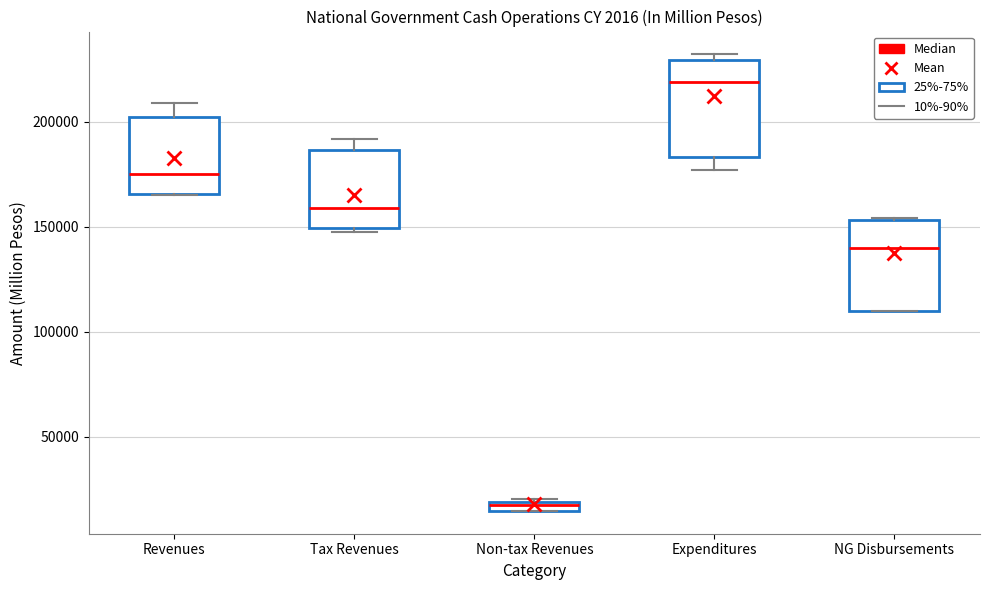

Which box has the lowest median line?

Non-tax Revenues